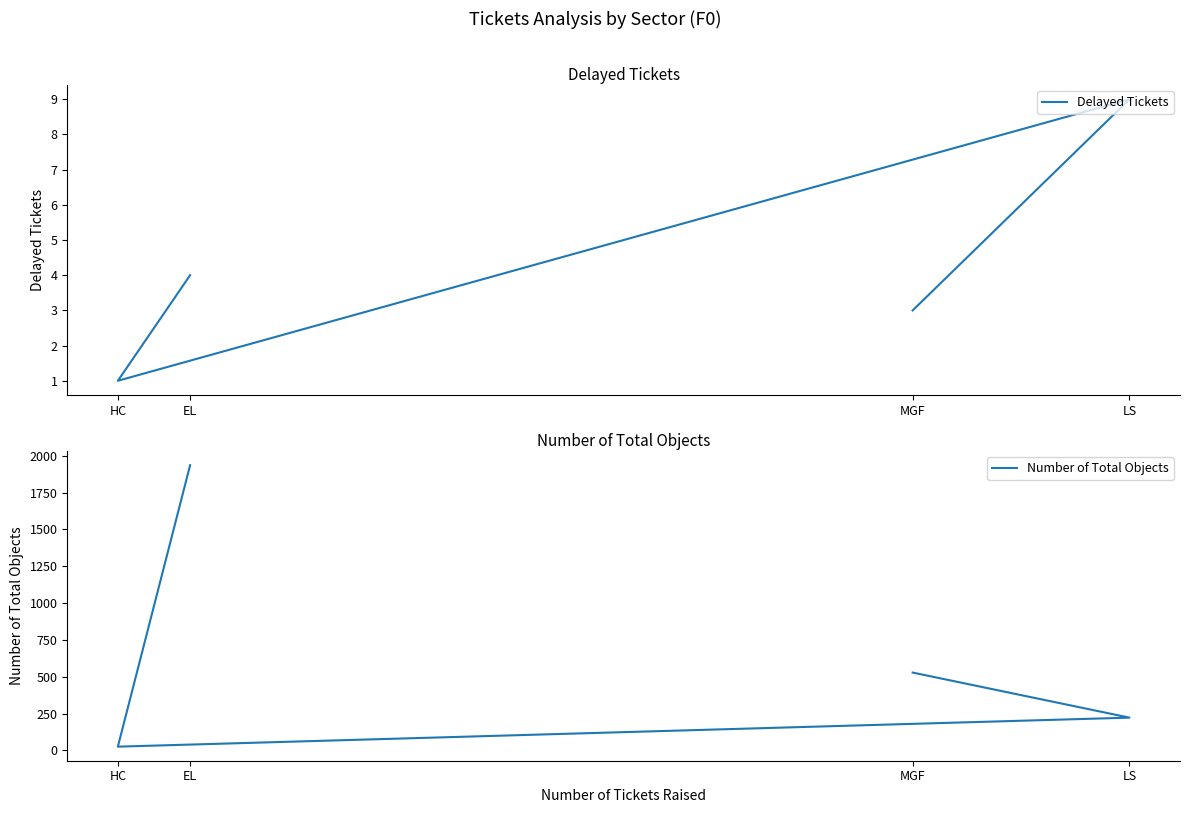

Is it true that Delayed Tickets equals 13 at LS?

False